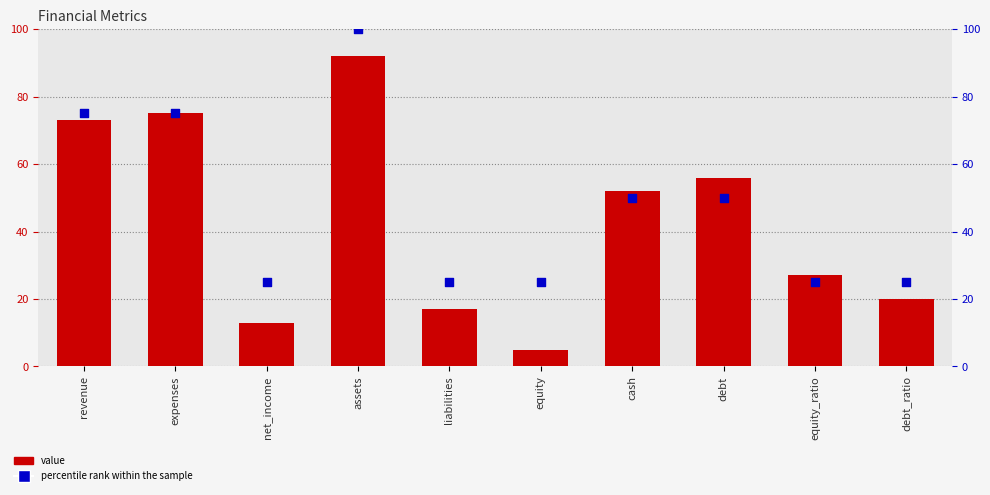

At how many categories does at least one series exceed 20?

10